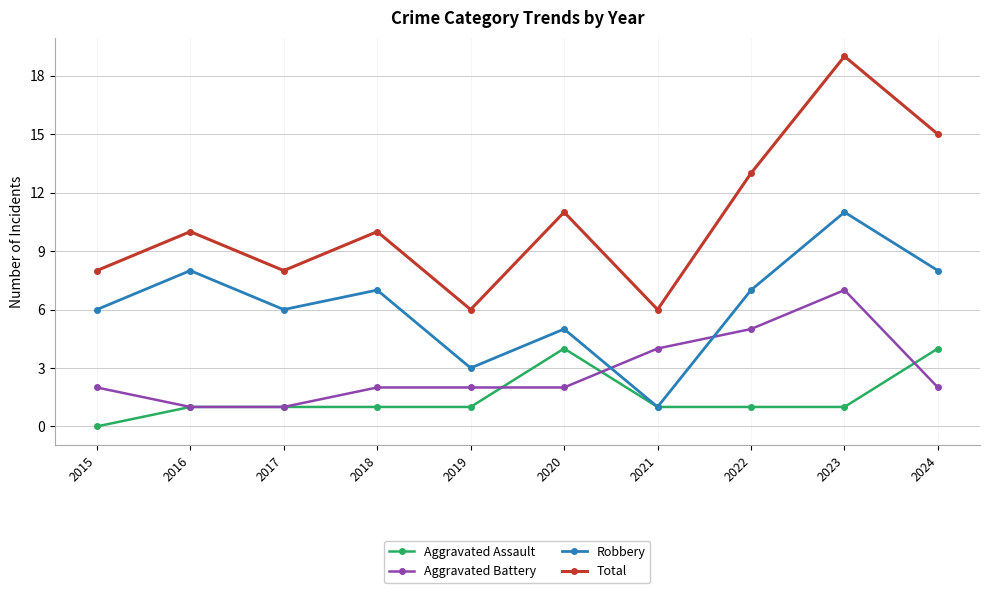

What is the value of the Total point at the 9th from the left?

19